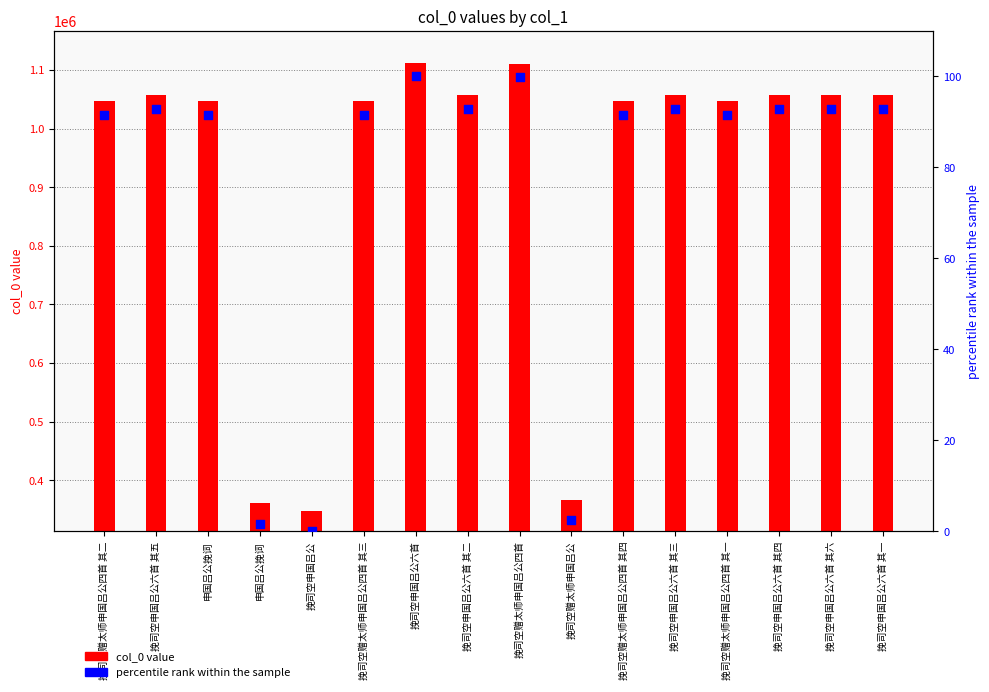

What are all the series names shown in the legend?

col_0 value, percentile rank within the sample